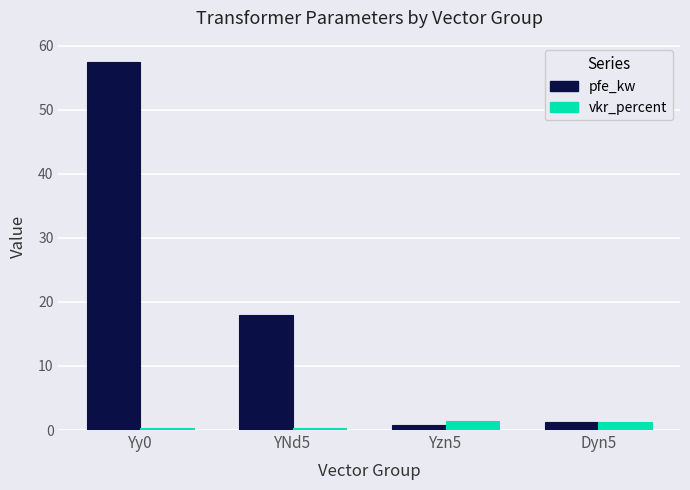

Is it true that vkr_percent equals 0.4 at YNd5?

True